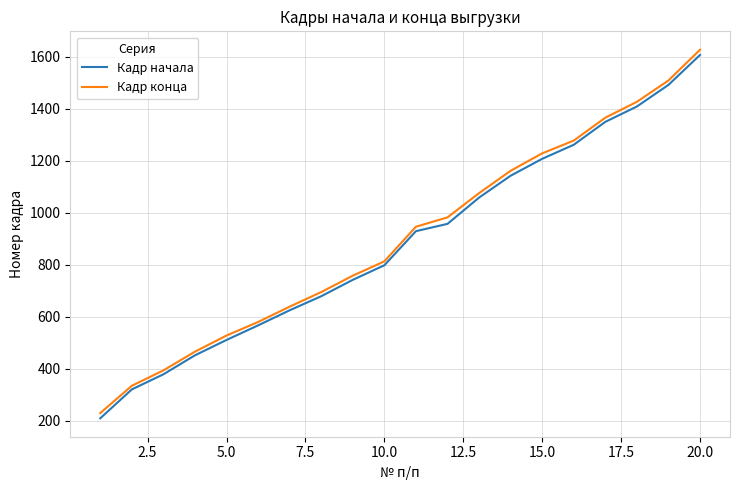

What is the minimum value for Кадр конца?

230